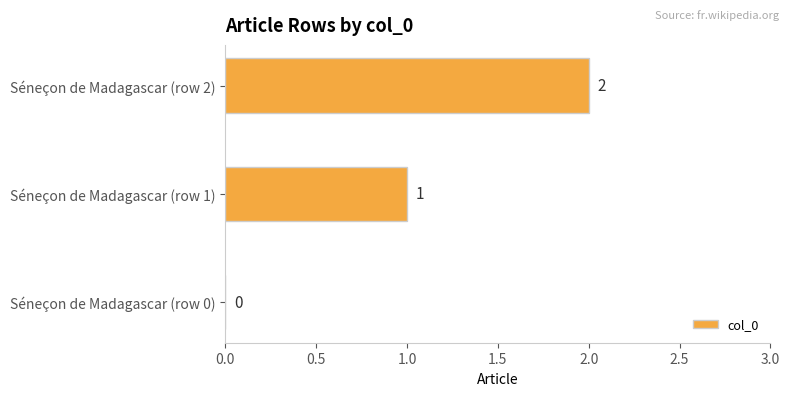

How many values are above zero?

2